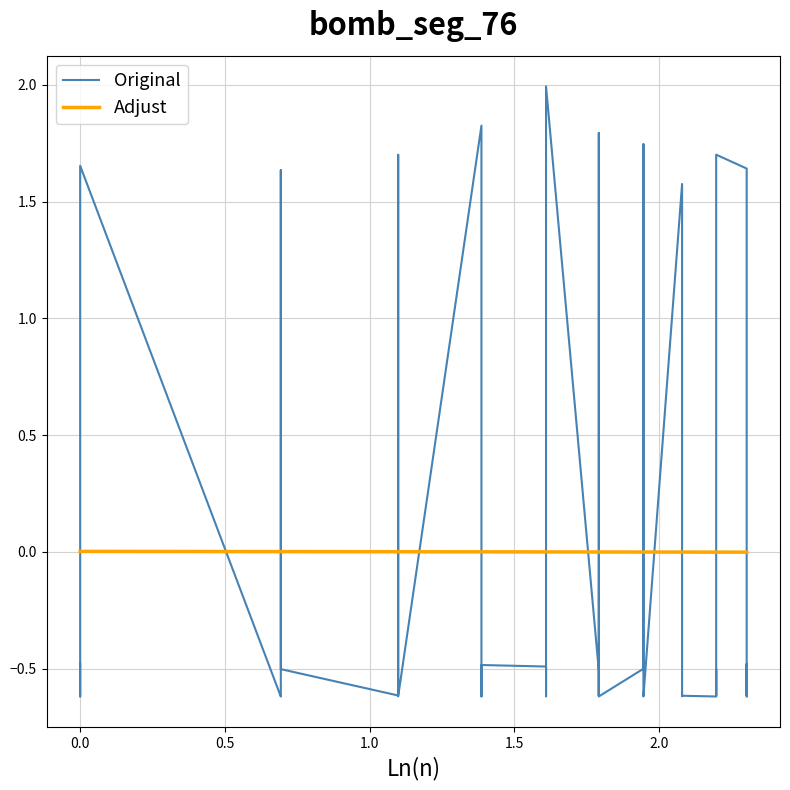

How many data points does each series have?

40